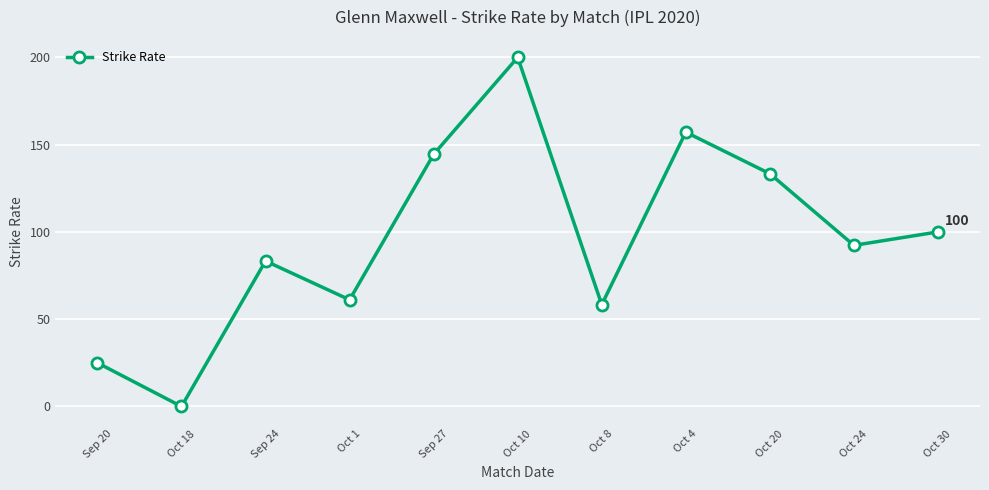

What is the label of the 3rd point from the right?

Oct 20